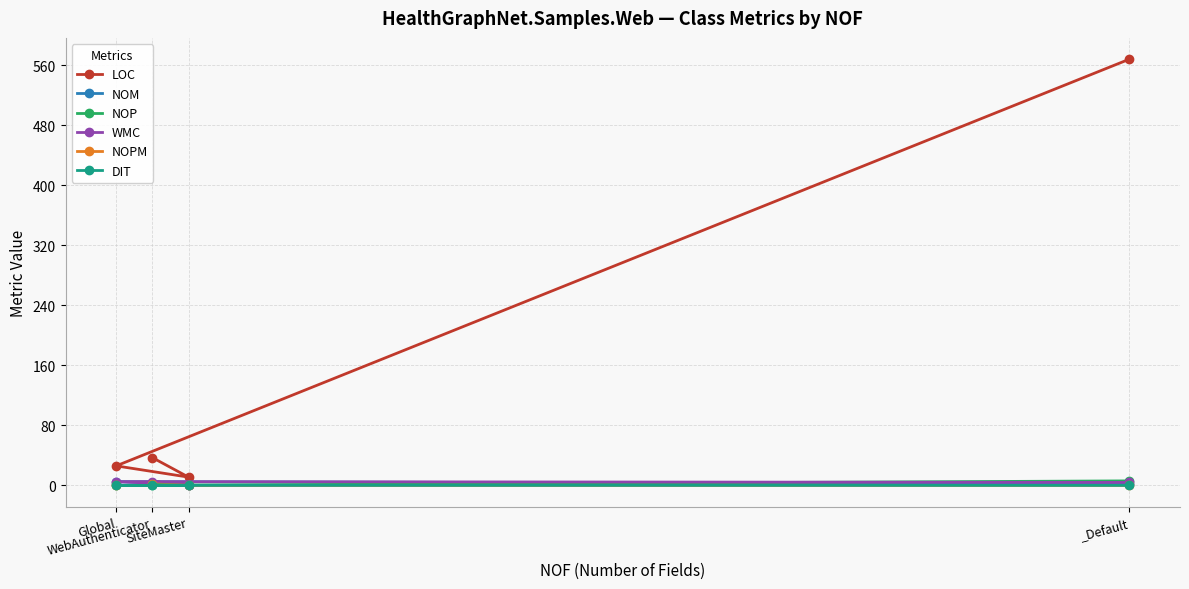

What is the highest value of the NOP series?

6